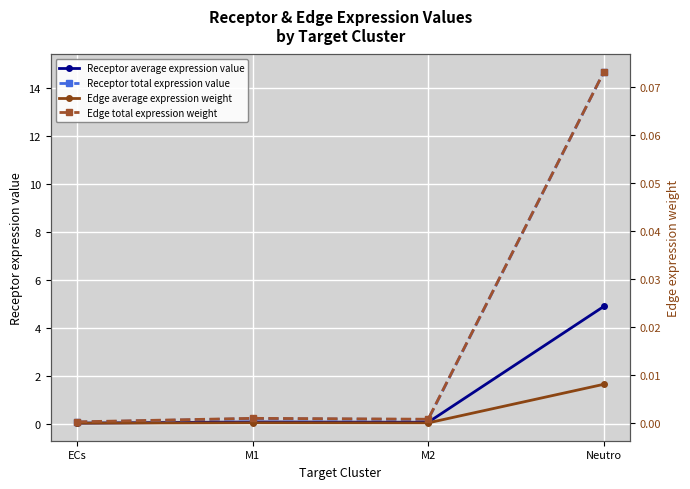

Which series changed the most between M1 and M2?

Receptor total expression value